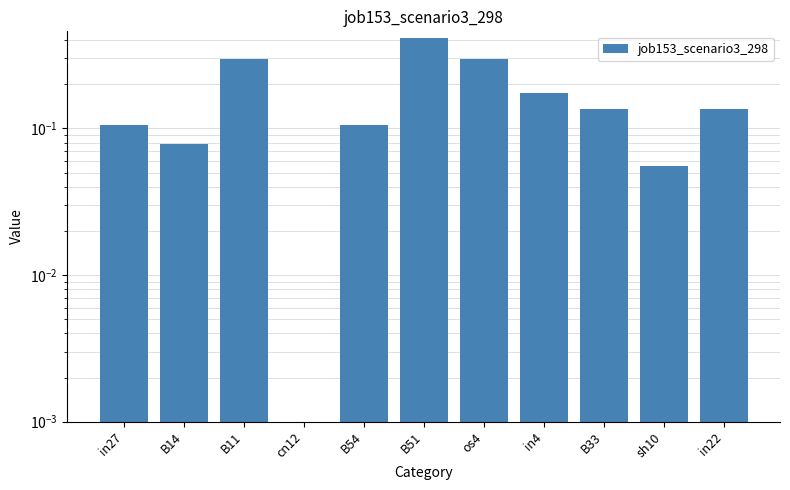

Reading right to left, transcribe all the data shown in this chart.

0.1	0.1	0.1	0.2	0.3	0.4	0.1	0.0	0.3	0.1	0.1